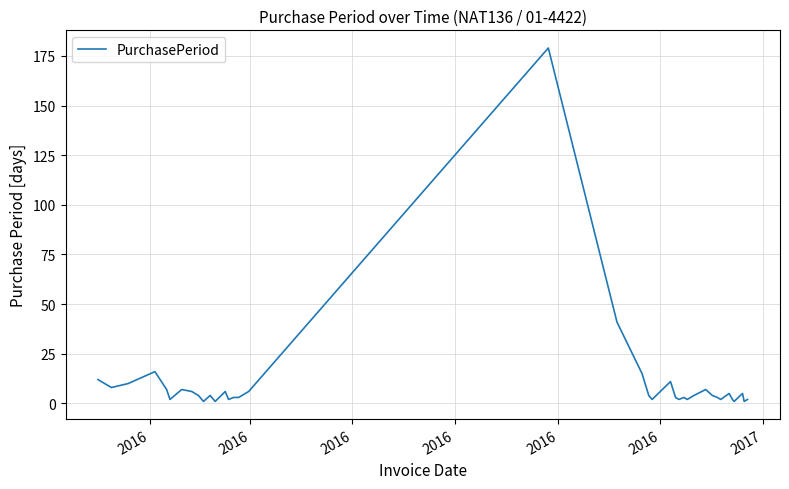

What is the difference between the maximum and minimum values?

178